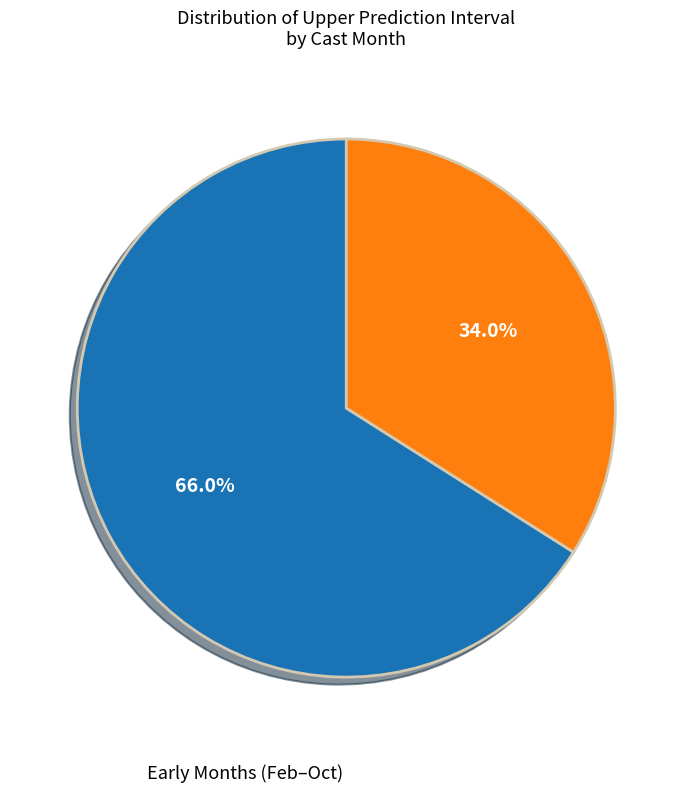

Does any single category account for the majority?

Yes